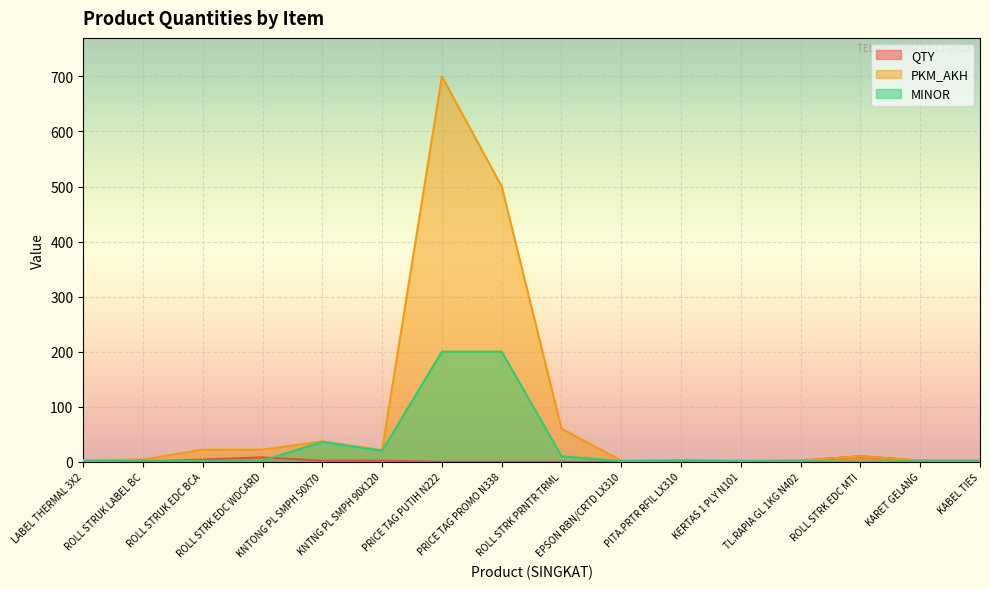

What is the difference between the highest and lowest values at ROLL STRUK LABEL BC?

4